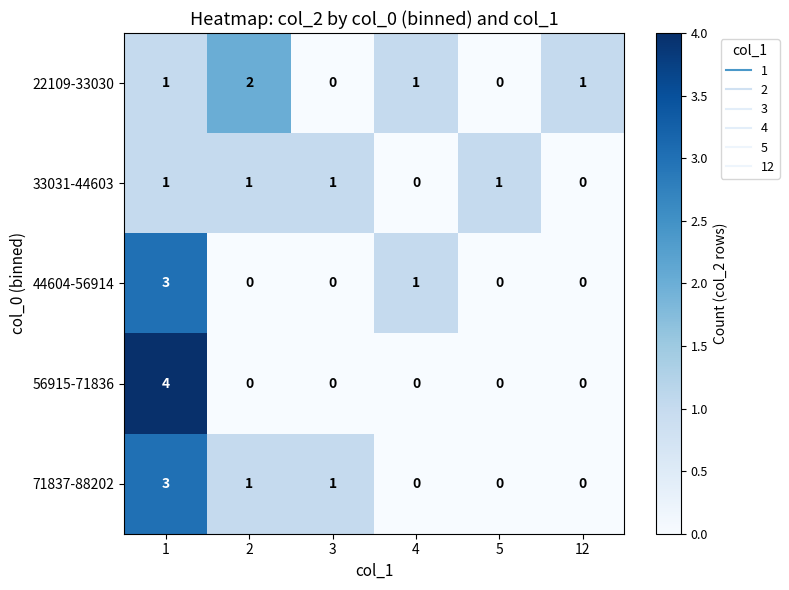

The 71837-88202 series shows -1 at 5. True or false?

False